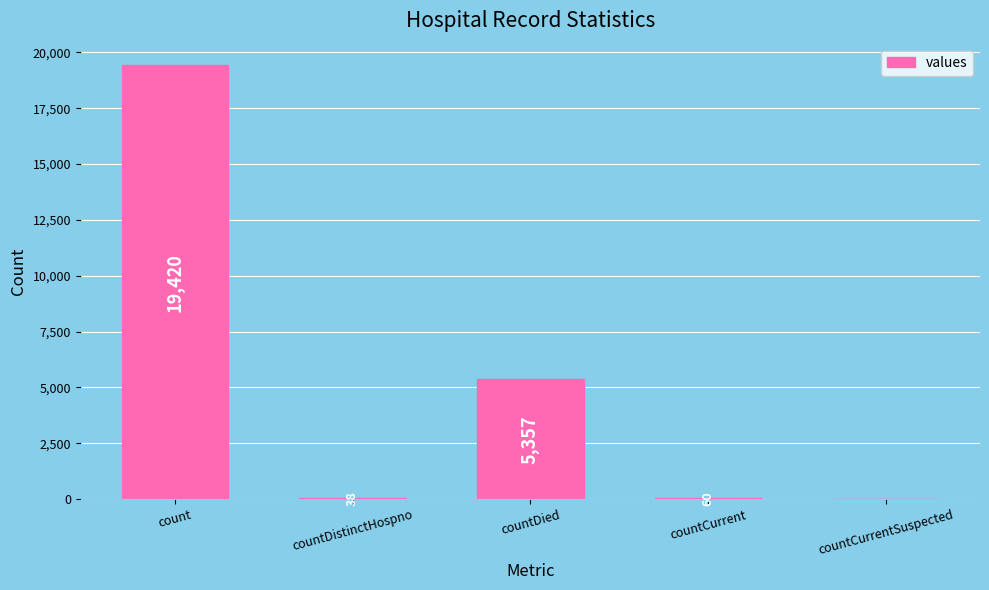

The value at countCurrent is 60. True or false?

True